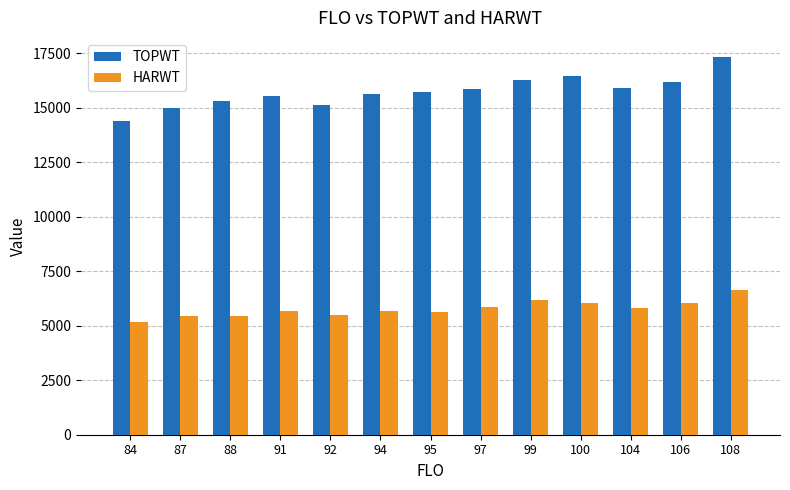

Which series has the widest spread of values?

TOPWT